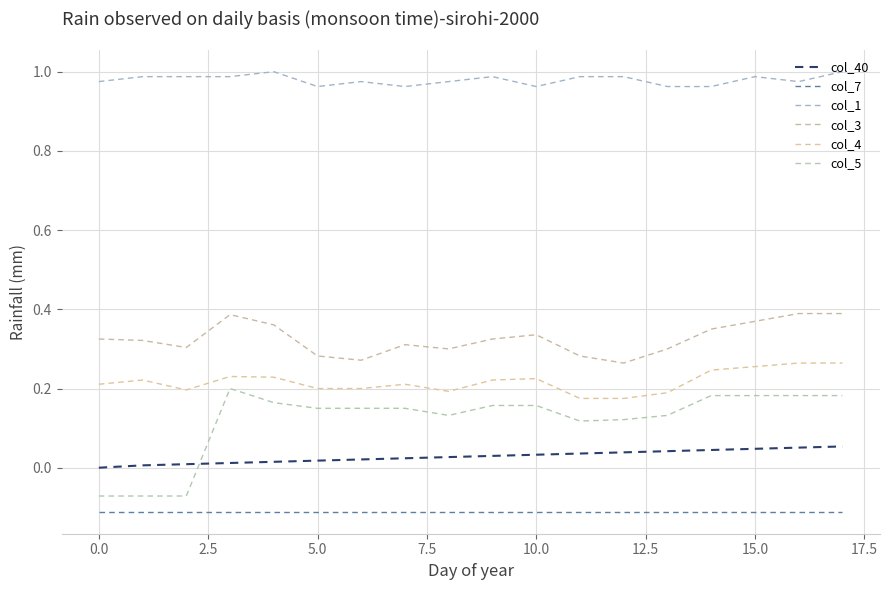

What is the label of the 8th point from the right?

10